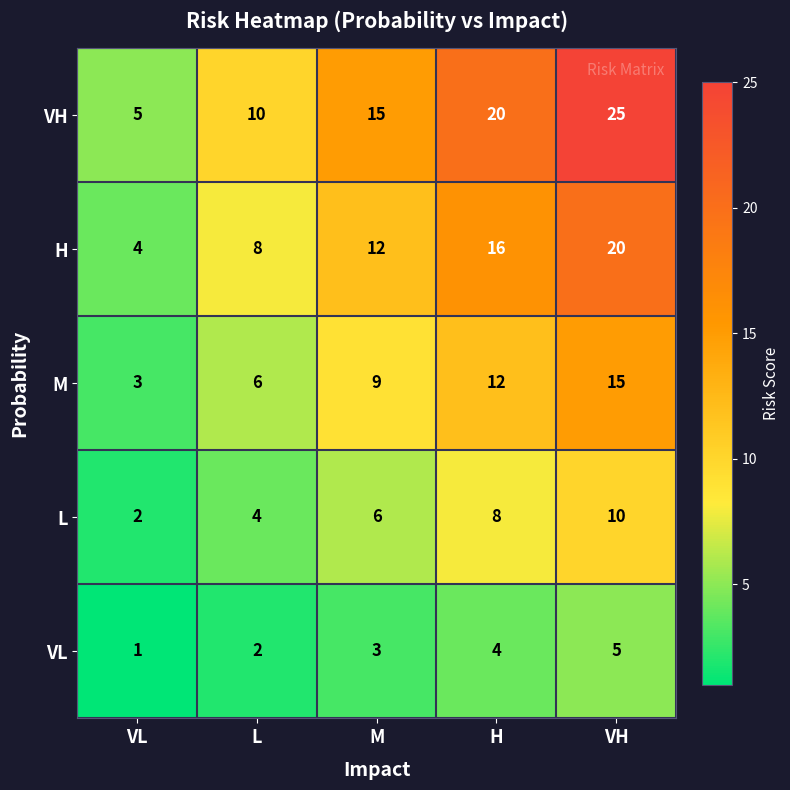

At how many categories does at least one series exceed 11?

3